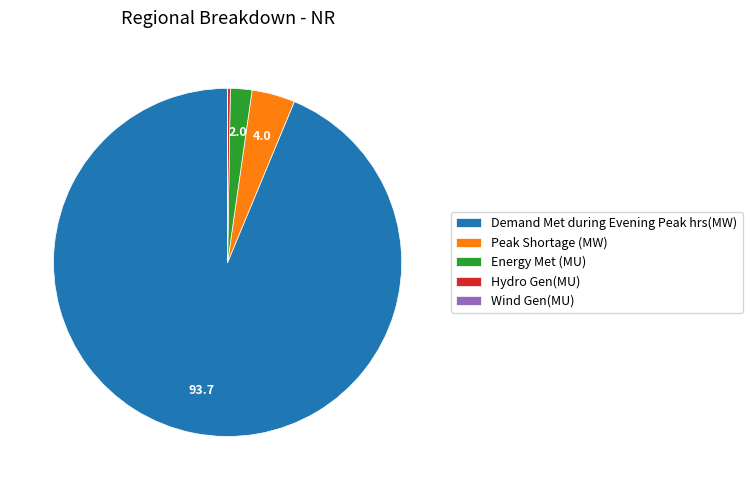

Is Peak Shortage (MW) the majority of the pie?

No